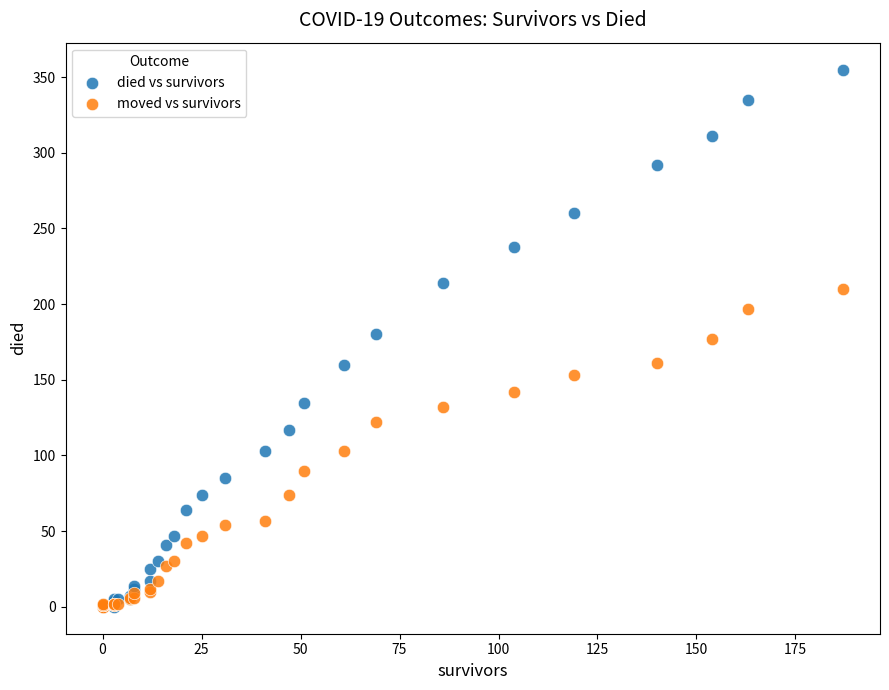

Which series reaches the maximum Y coordinate?

died vs survivors